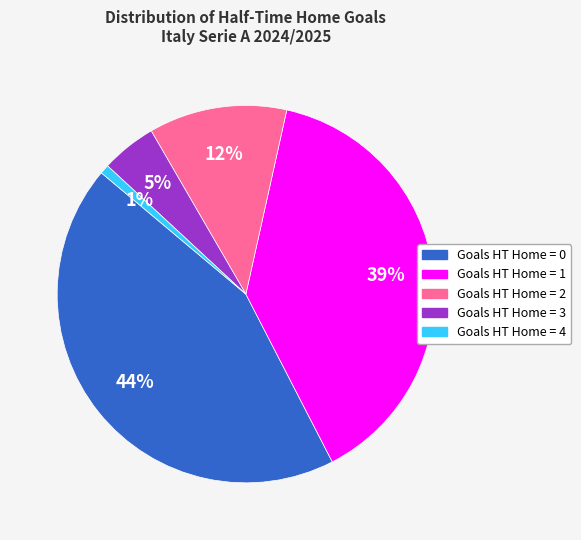

How many segments does this pie chart have?

5